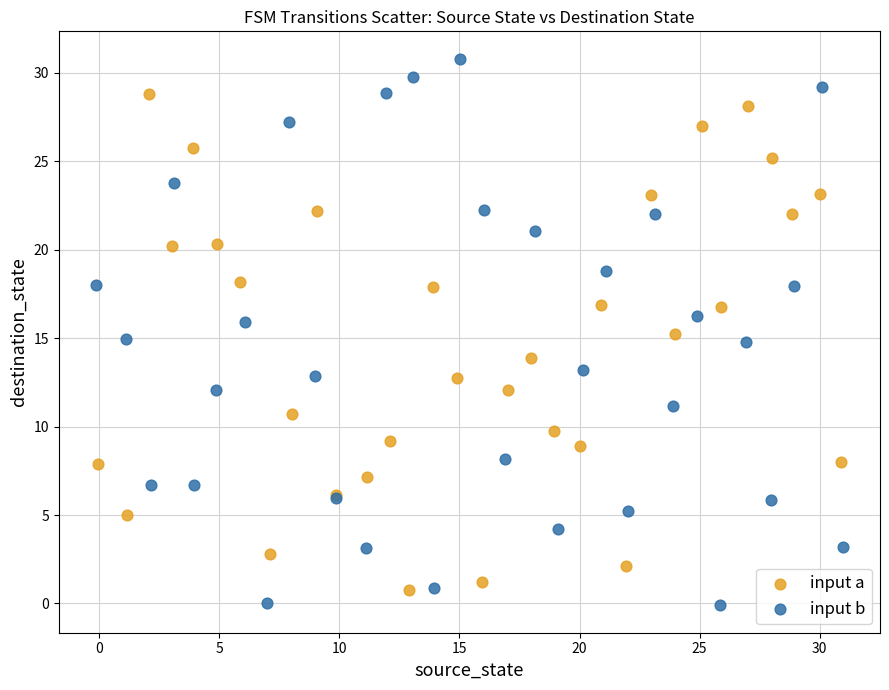

Which series has the widest spread of Y values?

input b